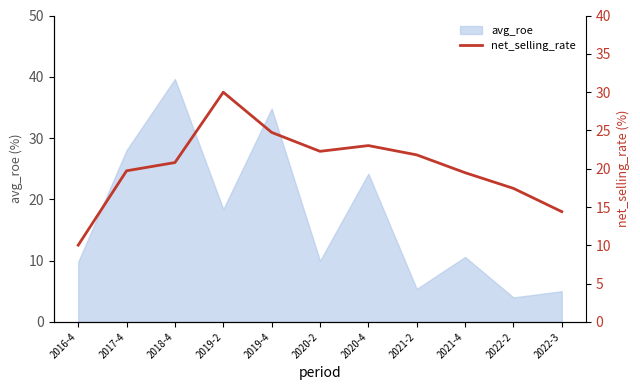

What is the difference between the second highest and minimum values?

14.7